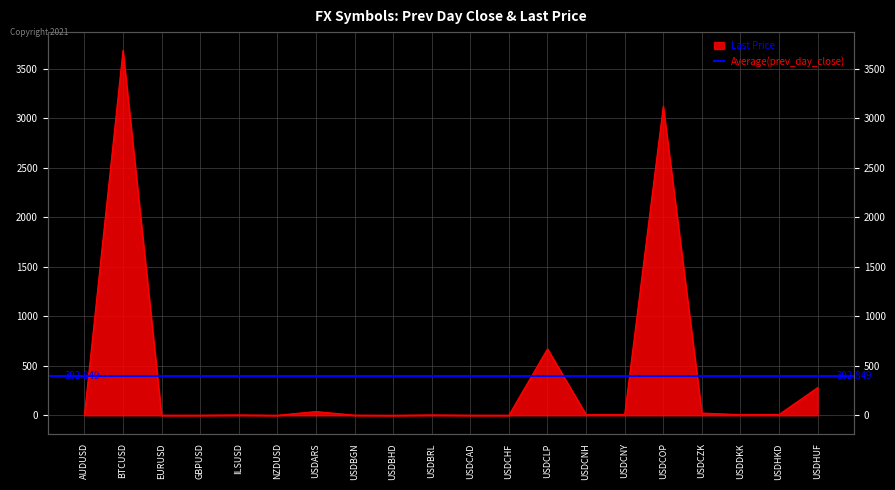

At which category does the data reach its first local peak?

BTCUSD